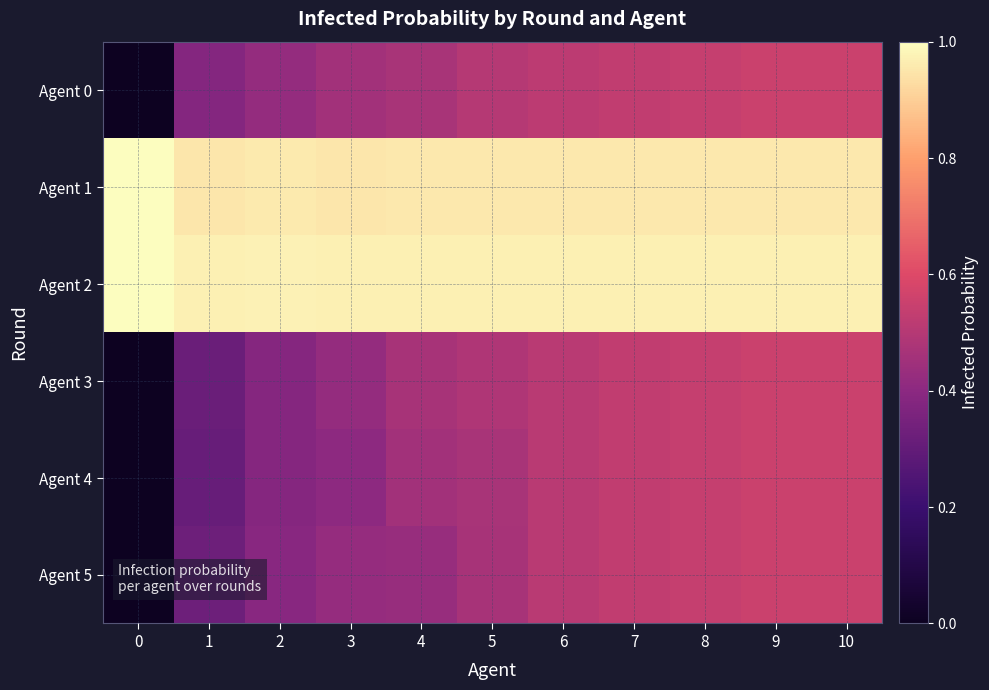

What is the spread (max minus min) of values at 10?

0.4